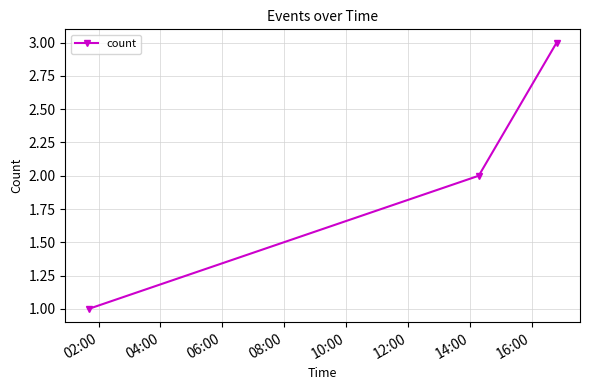

What is the sum of all values?

6